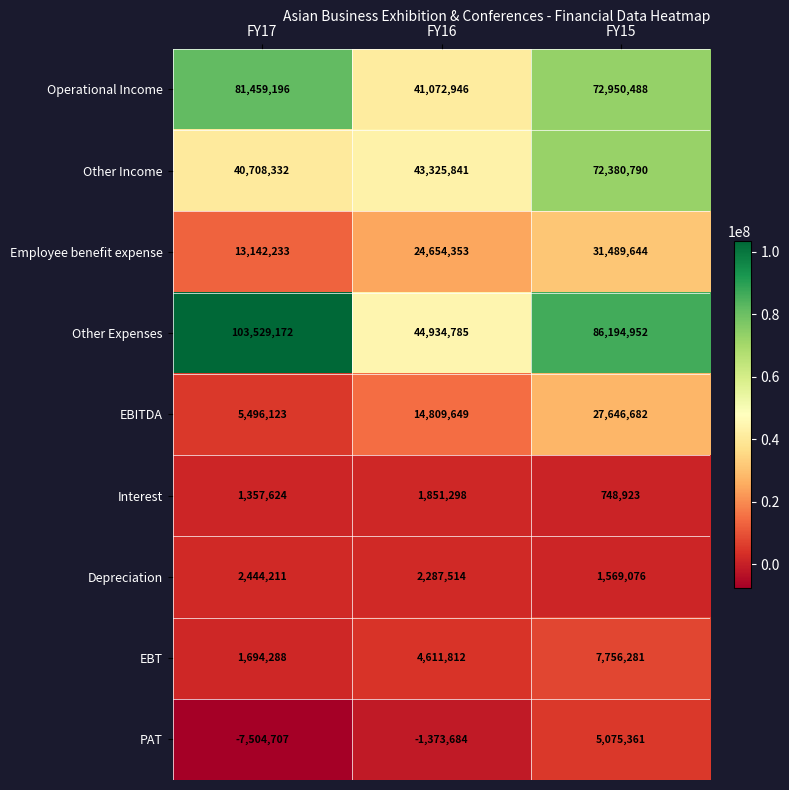

What is the highest value of the EBITDA series?

27646682